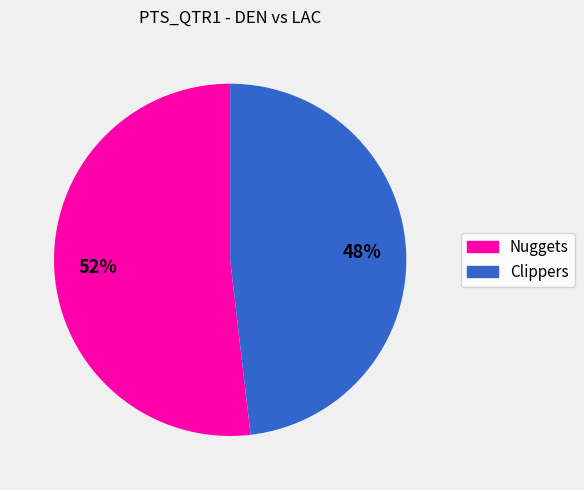

Which category has the biggest portion of the pie?

Nuggets